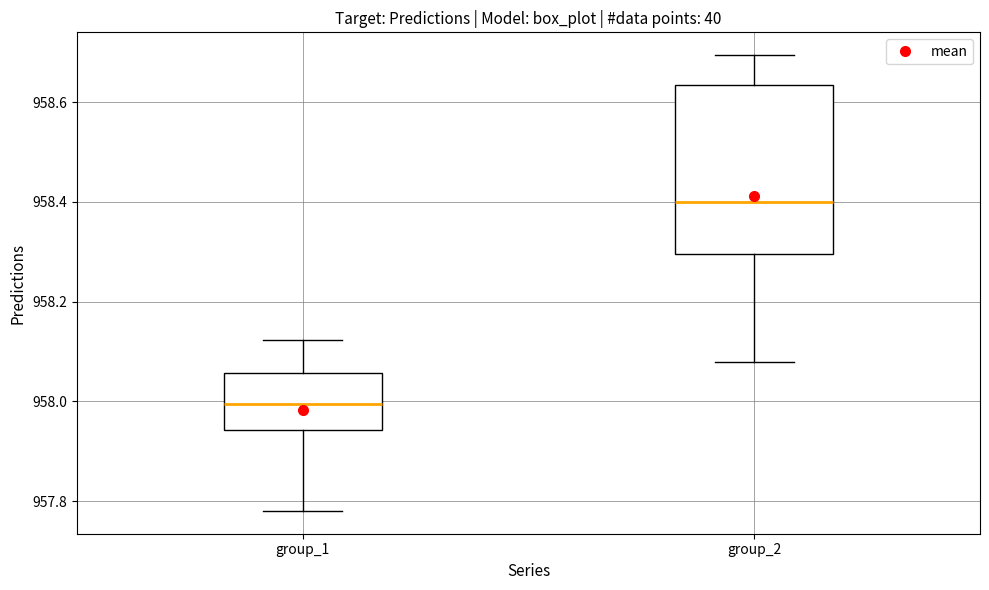

Reading left to right, read every box against the y-axis: the position of its median line, the range the box covers, and the ends of its whiskers. The values are not printed on the chart, so give them approximately, as read against the axis.

group_1: median 958.00, box 957.94 to 958.06, whiskers 957.78 to 958.12
group_2: median 958.40, box 958.30 to 958.64, whiskers 958.08 to 958.70